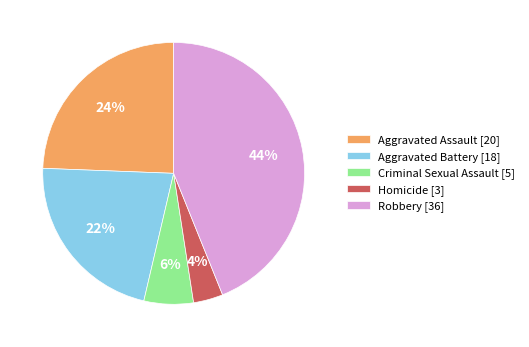

Is it true that Aggravated Assault is 29% of the pie?

False